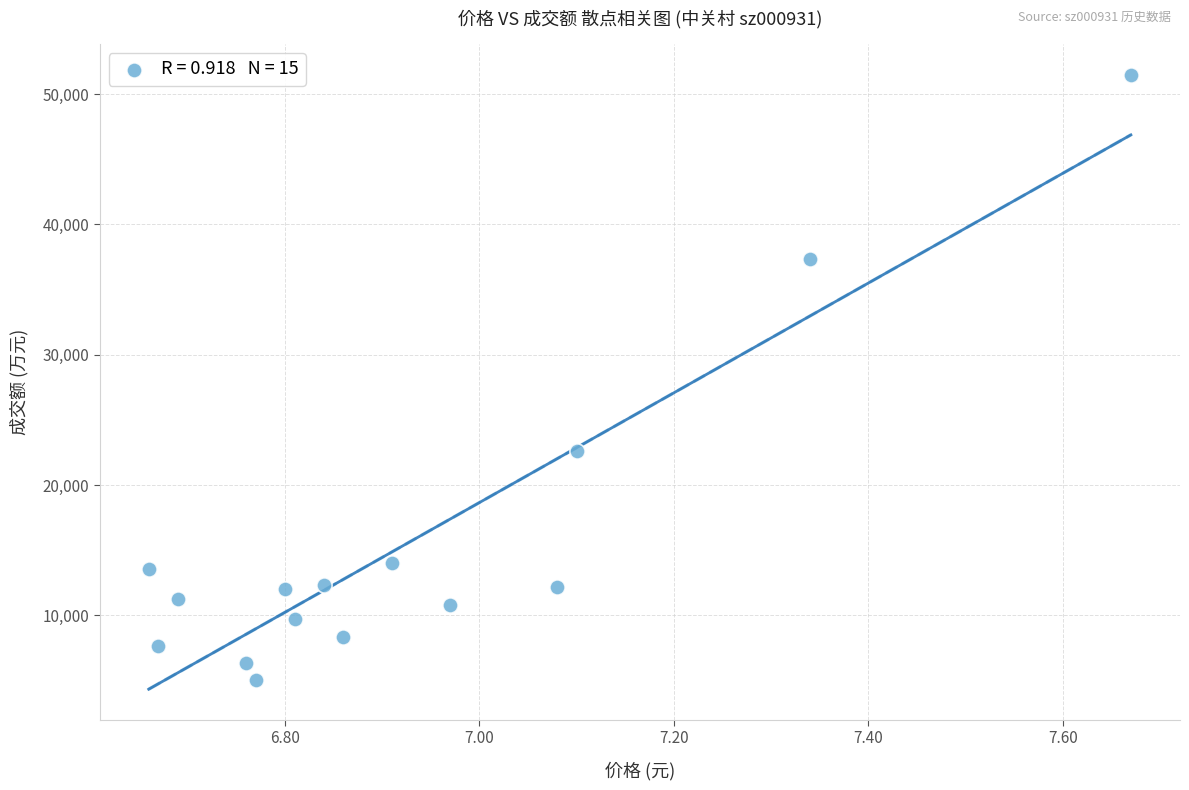

What is the range of Y values (max minus min)?

46393